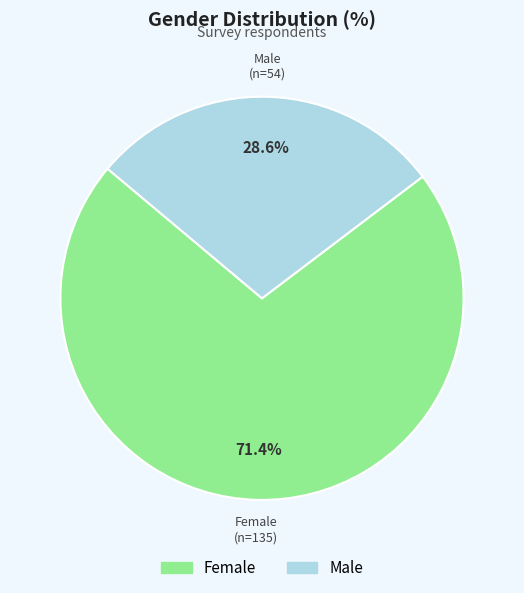

To the nearest percent, what portion does Female represent?

71%